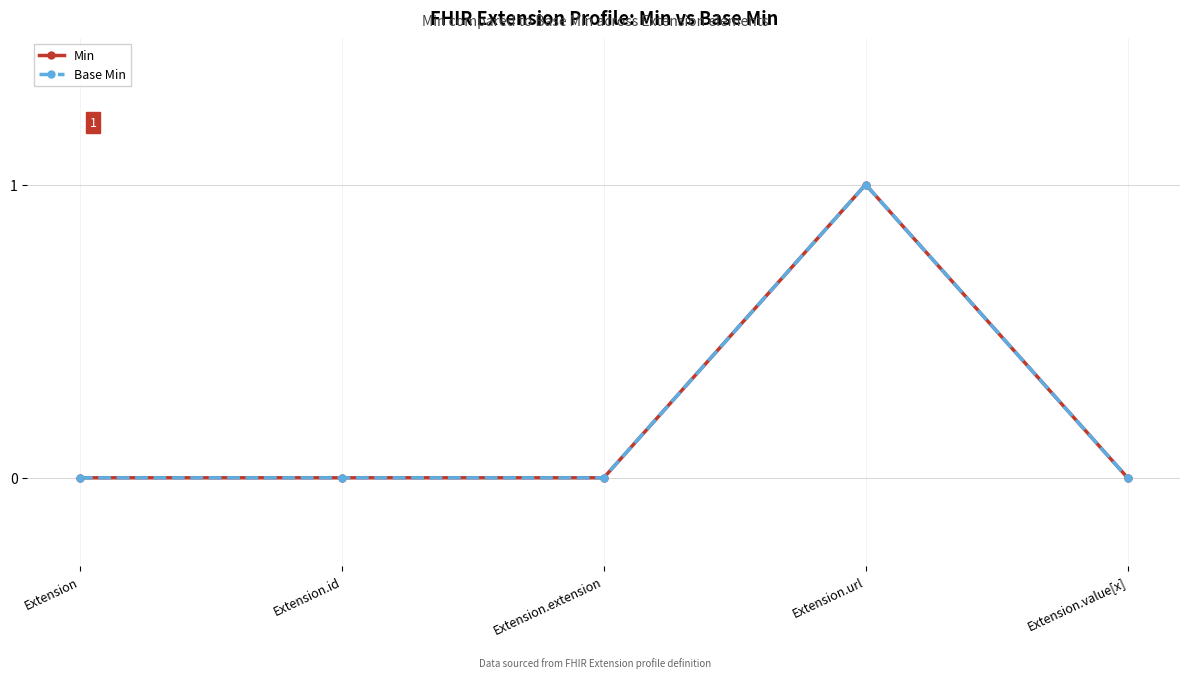

Does the chart have visible grid lines?

Yes